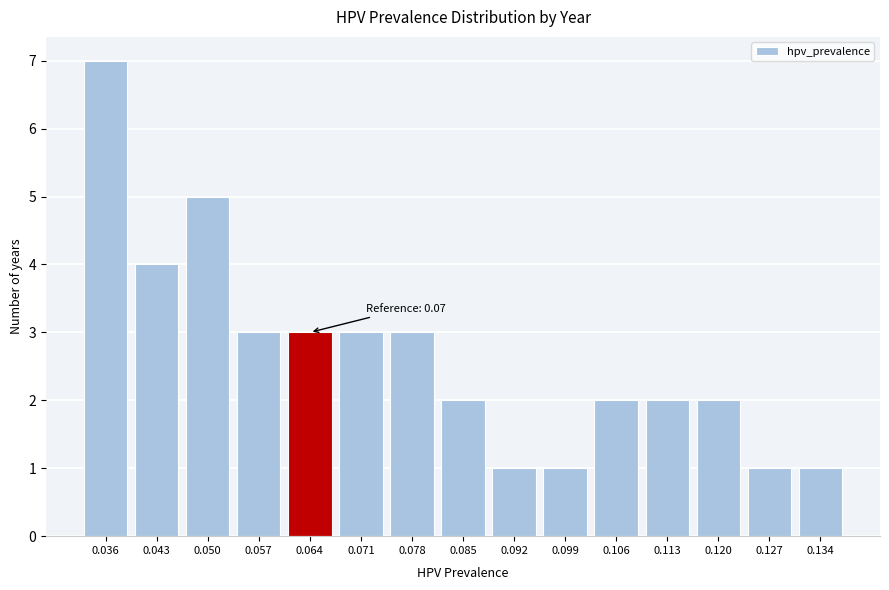

Reading left to right, transcribe all the data shown in this chart.

7	4	5	3	3	3	3	2	1	1	2	2	2	1	1